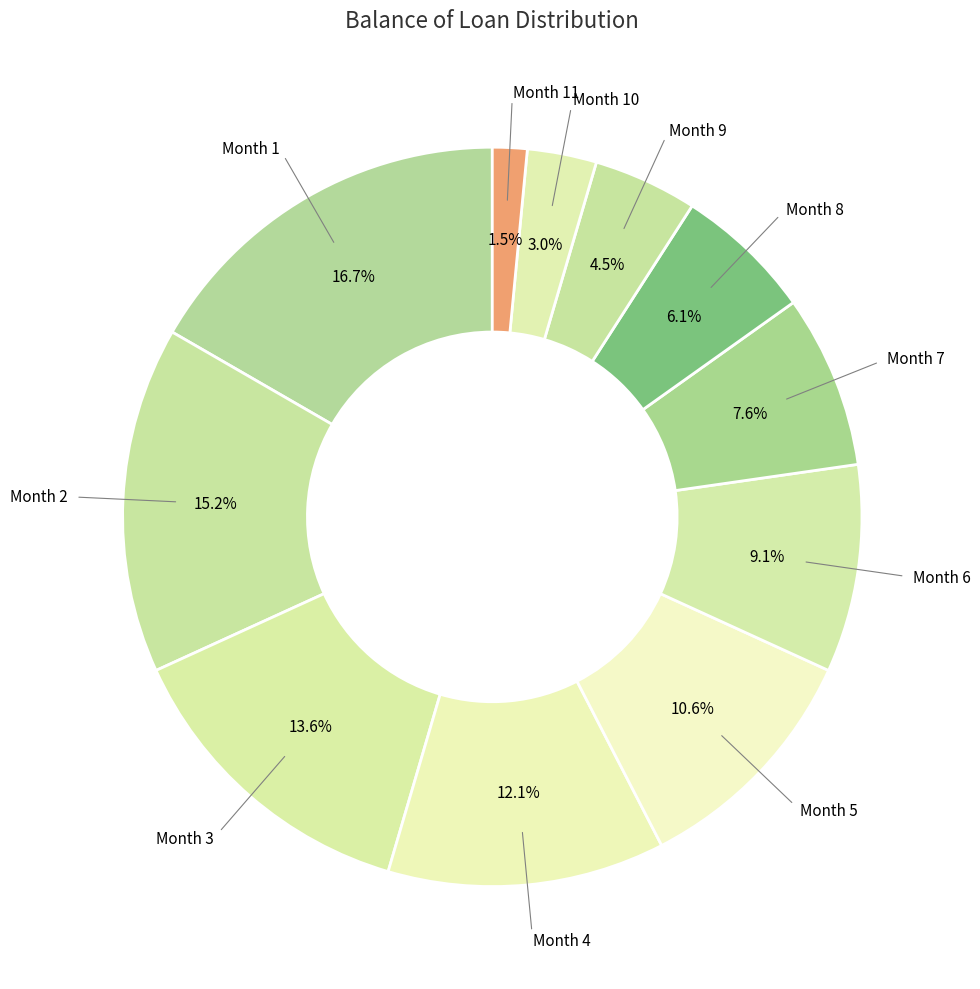

Count the number of slices in the pie.

11